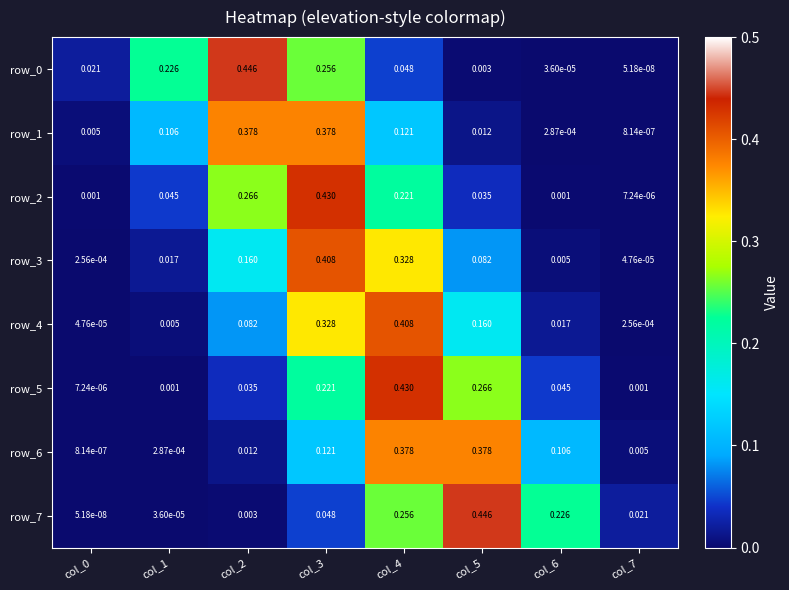

Is the value of row_1 at col_5 greater than the value of row_4 at col_4?

No